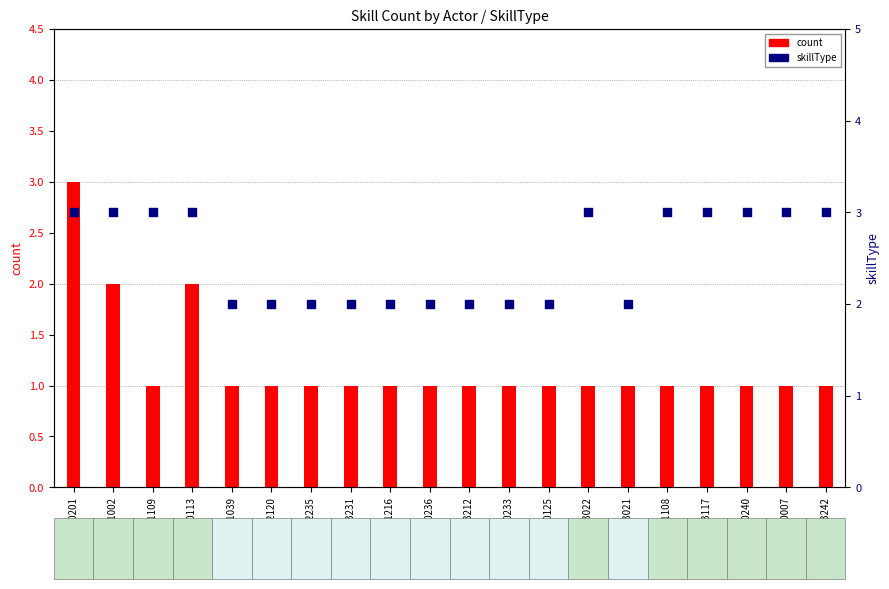

Which series reaches the minimum Y coordinate?

count